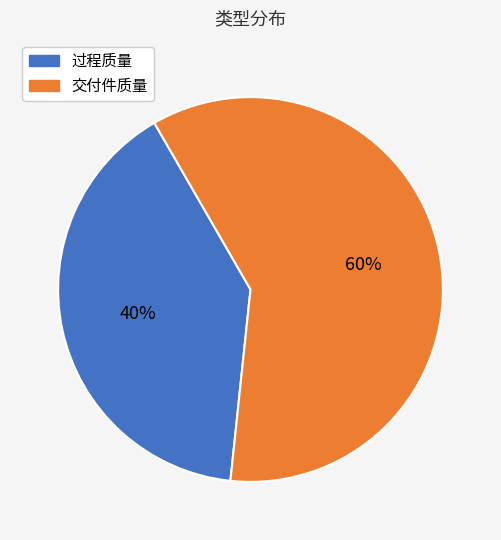

Is it true that 过程质量 is 40% of the pie?

True